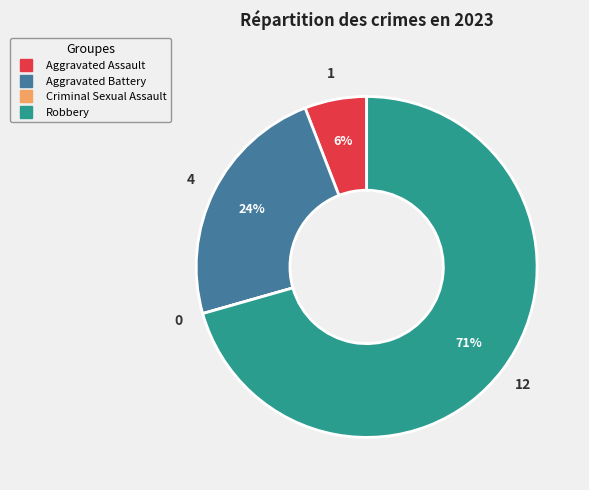

To the nearest percent, what is the average slice percentage?

25%